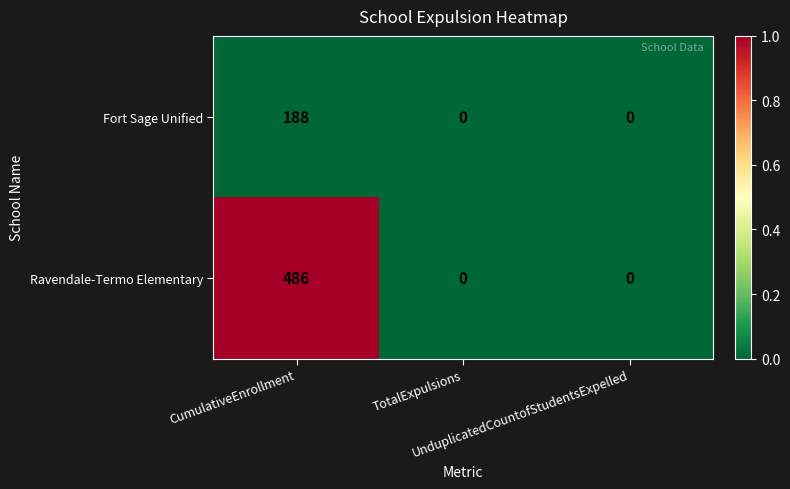

What is the highest value of the Fort Sage Unified series?

188